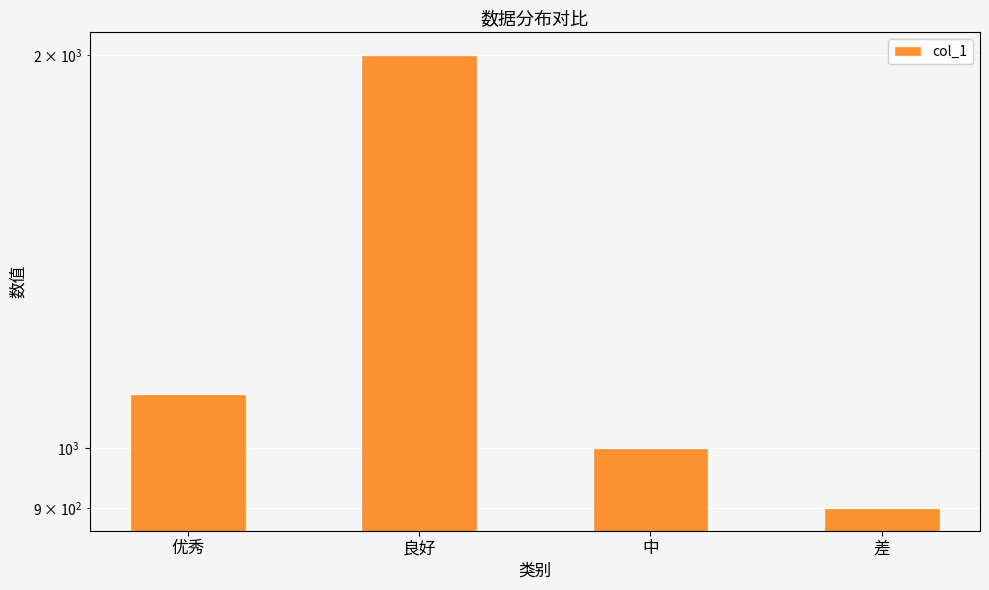

At which label is the value closest to 1450?

优秀